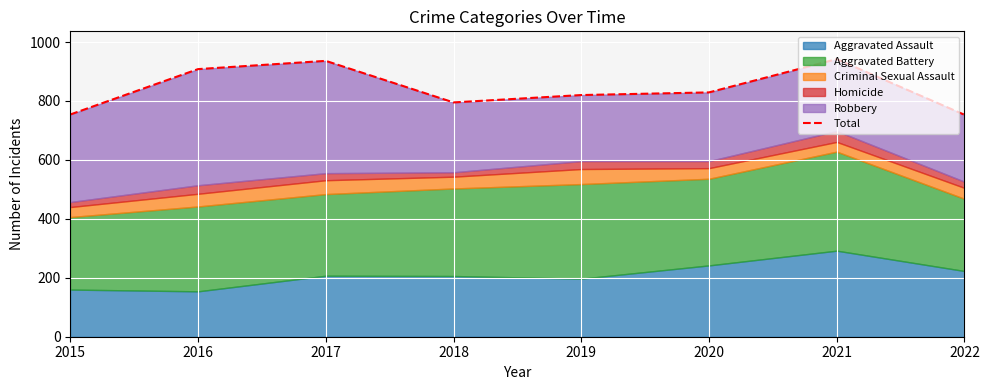

What is the maximum value shown in the chart?

942